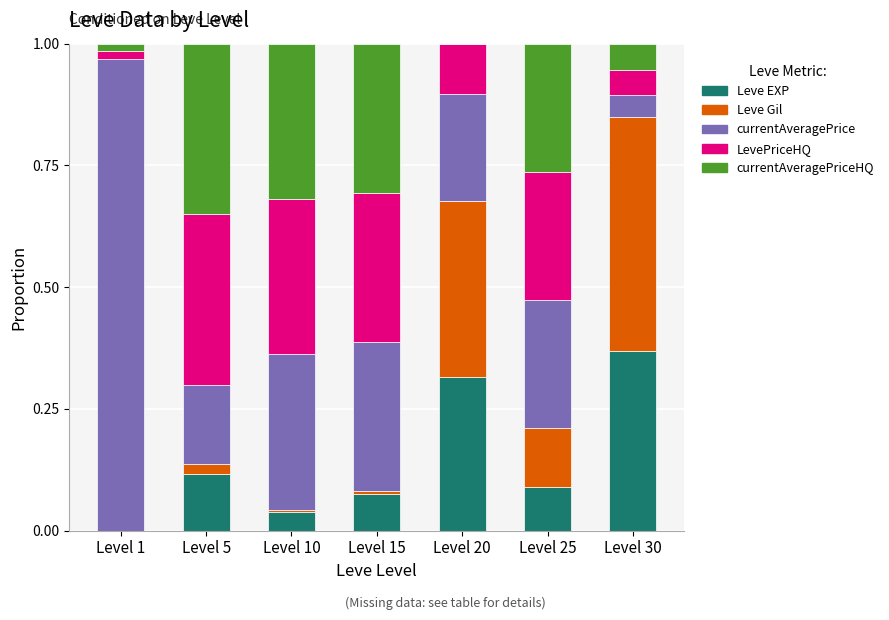

At which label does Leve EXP reach its peak?

Level 30